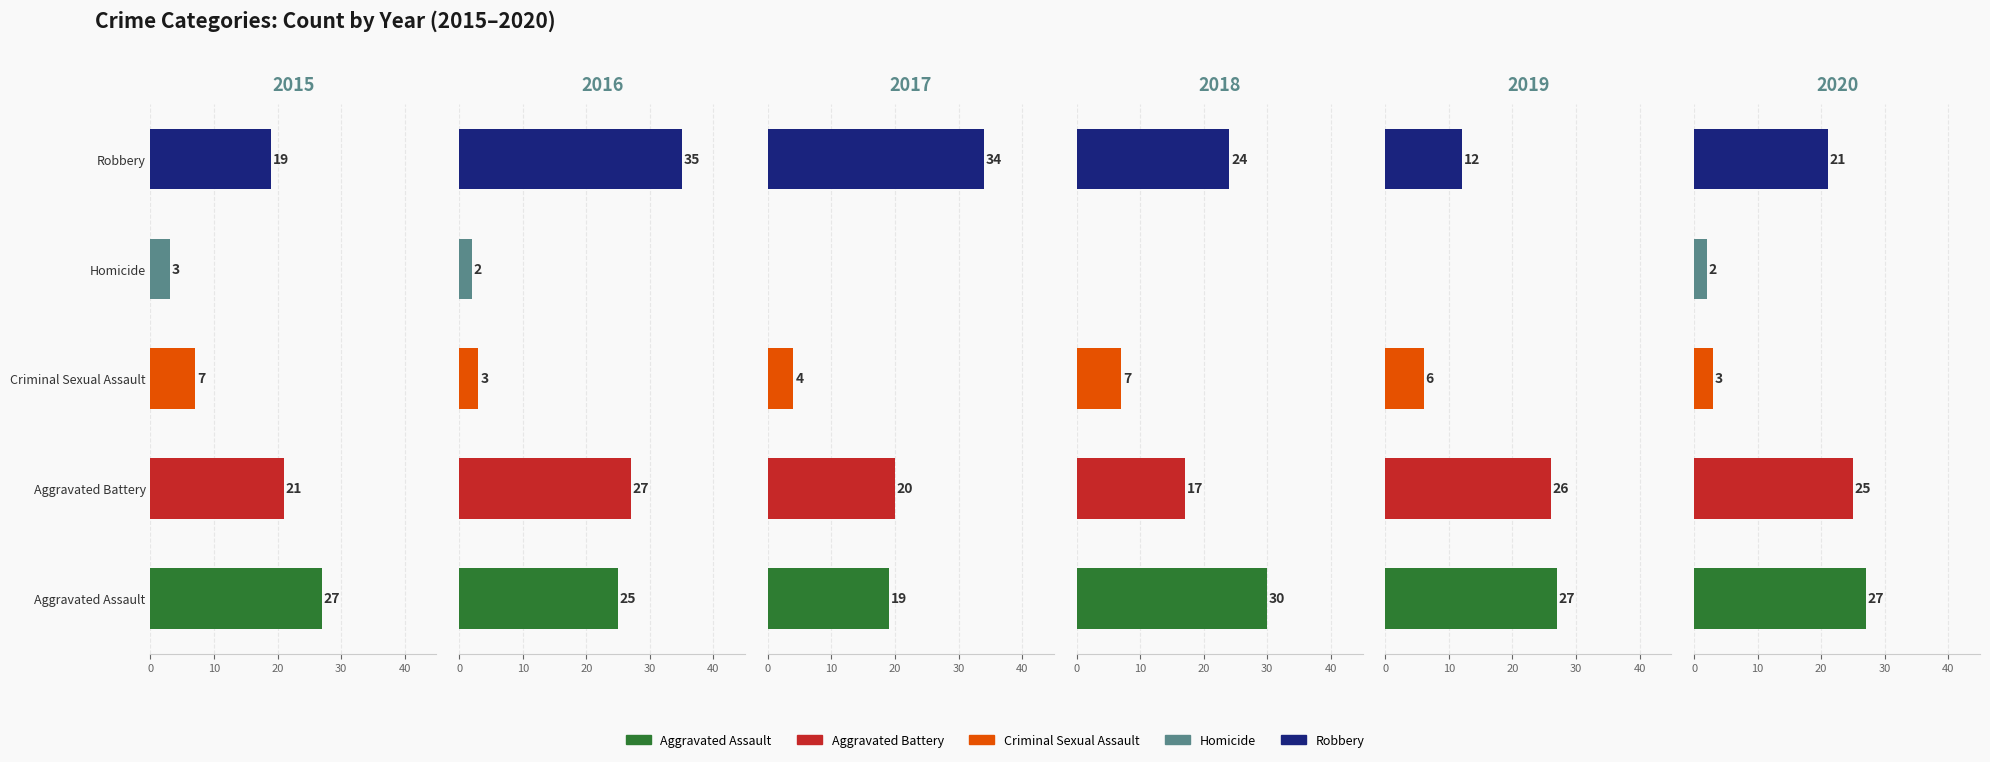

What is the highest value of the 2016 series?

35